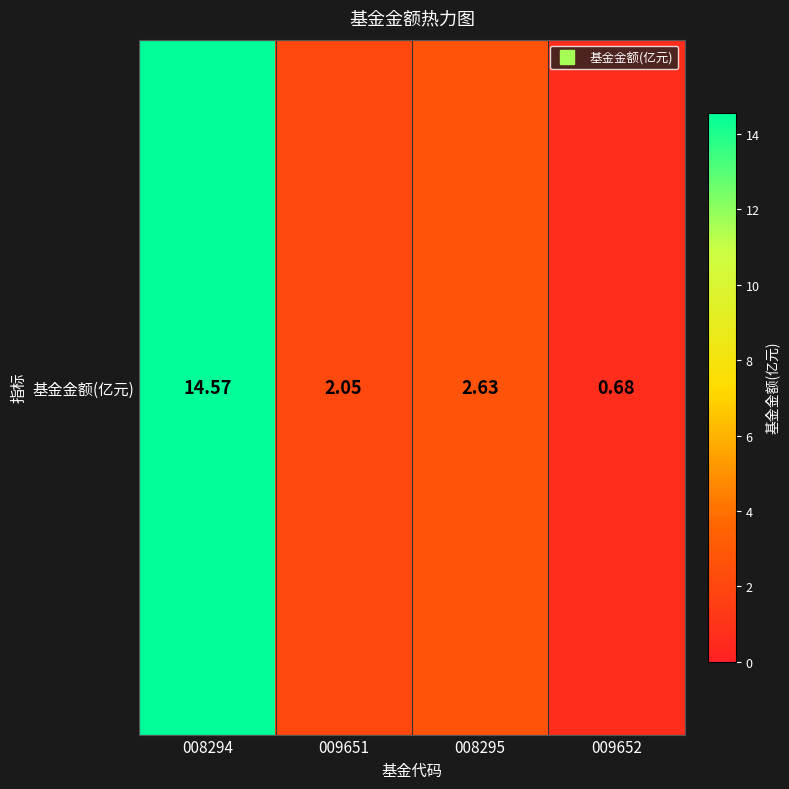

Between 009651 and 008294, which is larger?

008294